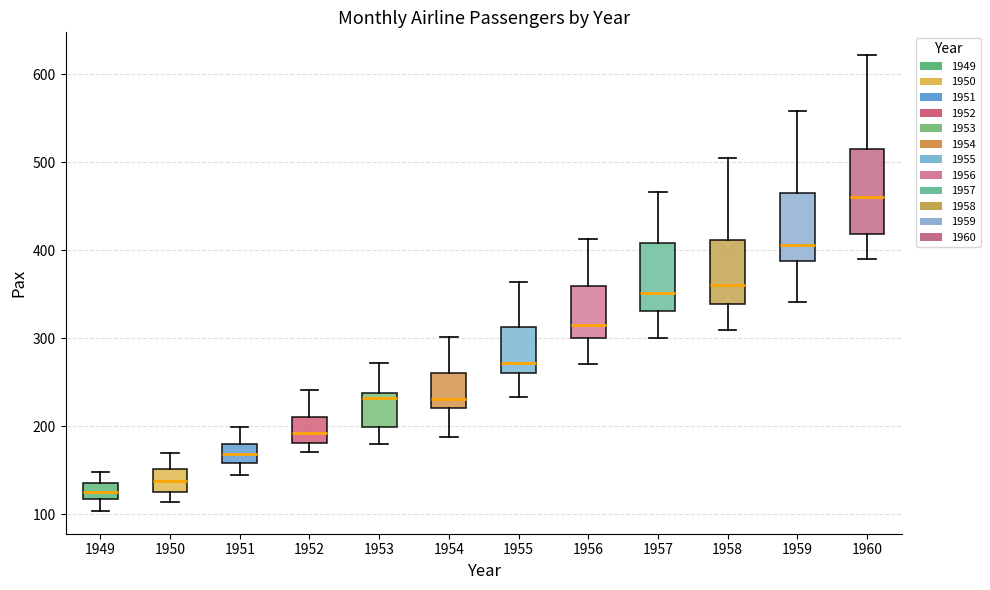

Reading left to right, transcribe this box plot: for each box, give where its median line is, the range the box spans, and where its two whiskers end, as read against the y-axis. The values are not printed on the chart, so give them approximately, as read against the axis.

1949: median 130, box 120 to 140, whiskers 100 to 150
1950: median 140, box 130 to 150, whiskers 110 to 170
1951: median 170, box 160 to 180, whiskers 150 to 200
1952: median 190, box 180 to 210, whiskers 170 to 240
1953: median 230, box 200 to 240, whiskers 180 to 270
1954: median 230, box 220 to 260, whiskers 190 to 300
1955: median 270, box 260 to 310, whiskers 230 to 360
1956: median 320, box 300 to 360, whiskers 270 to 410
1957: median 350, box 330 to 410, whiskers 300 to 470
1958: median 360, box 340 to 410, whiskers 310 to 510
1959: median 410, box 390 to 470, whiskers 340 to 560
1960: median 460, box 420 to 510, whiskers 390 to 620